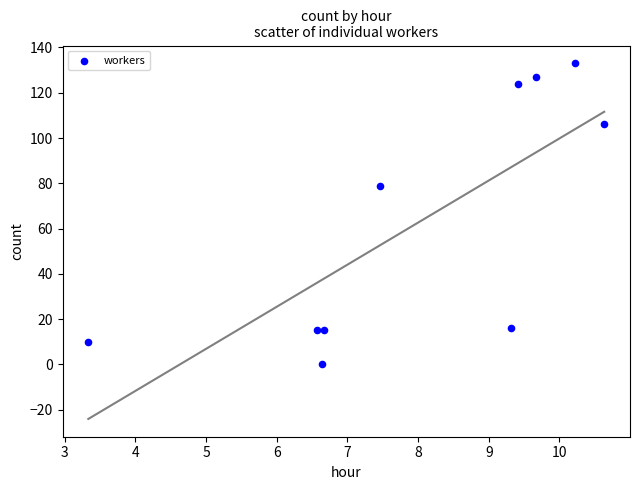

What Y value in the scatter plot is closest to 66?

79